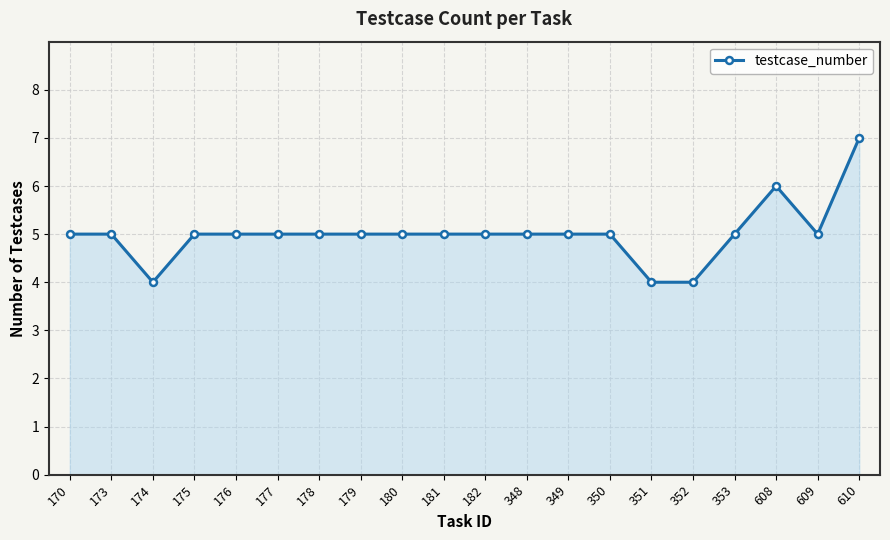

Where is the first local minimum?

174